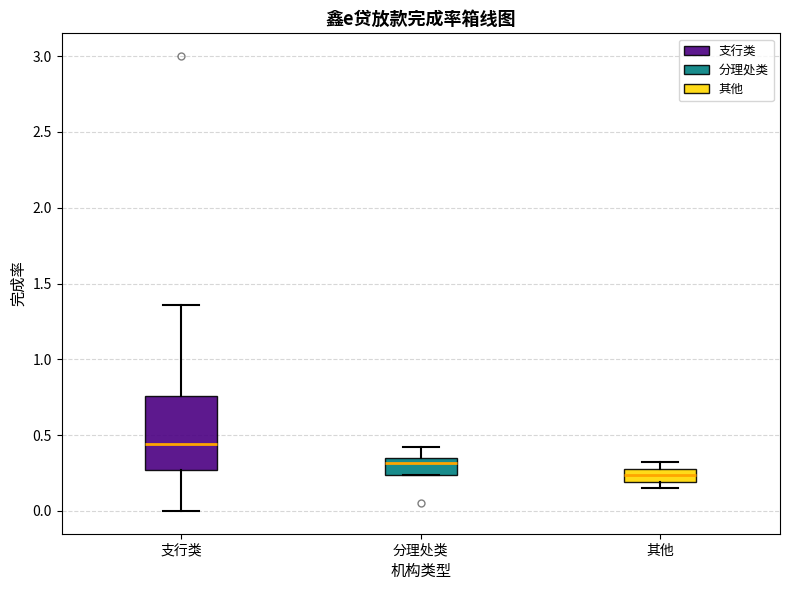

Which box is the tallest, from its lower edge to its upper edge?

支行类